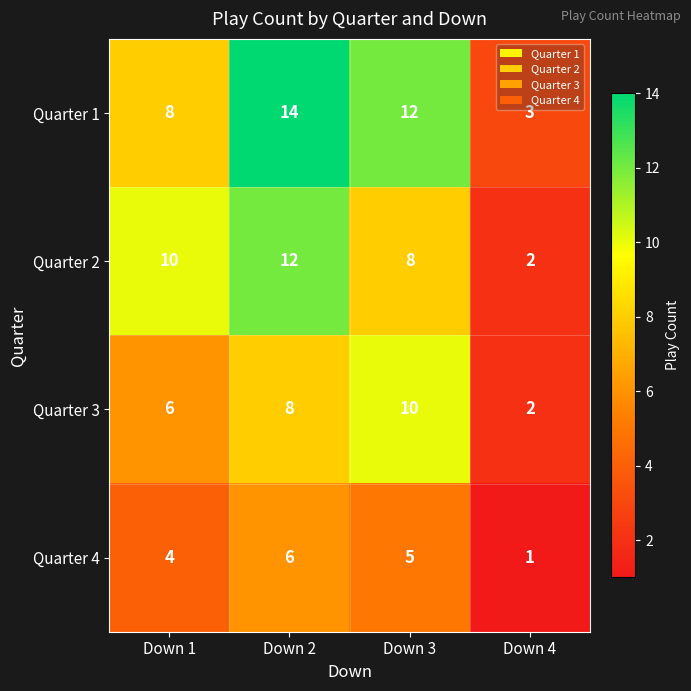

What is the sum of the Quarter 4 values at Down 3 and Down 2?

11